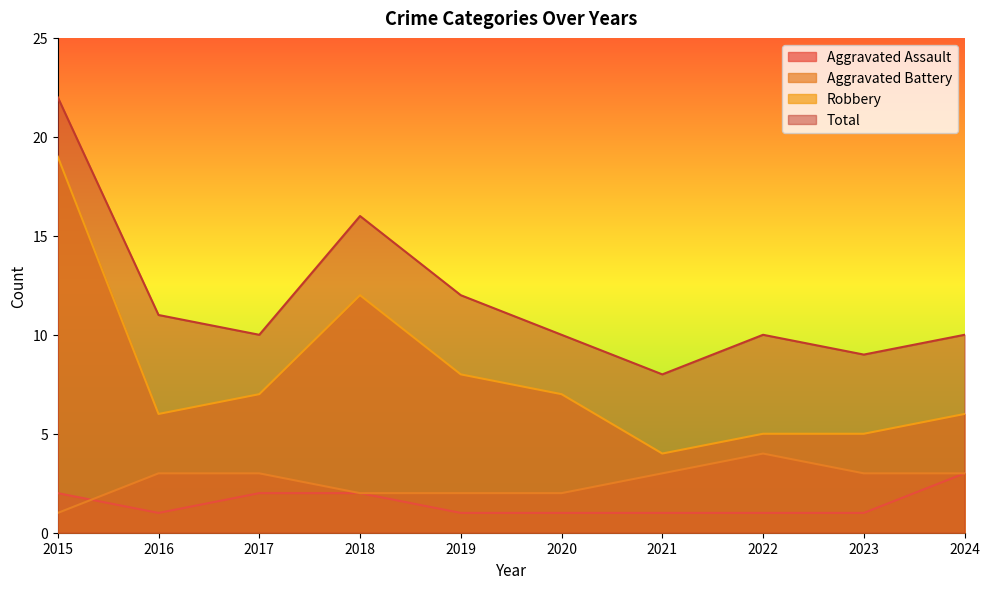

What is the difference between the maximum and minimum values in the Total series?

14